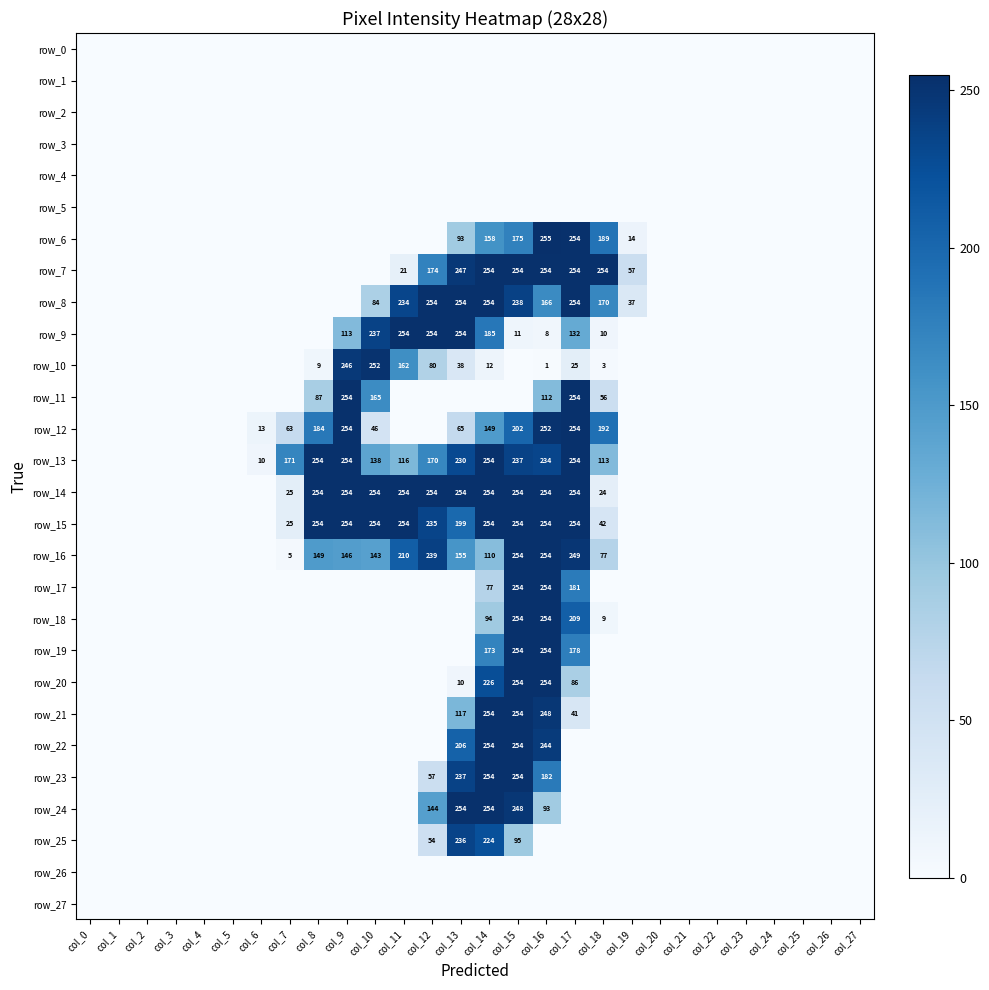

Count the number of data series in this chart.

28